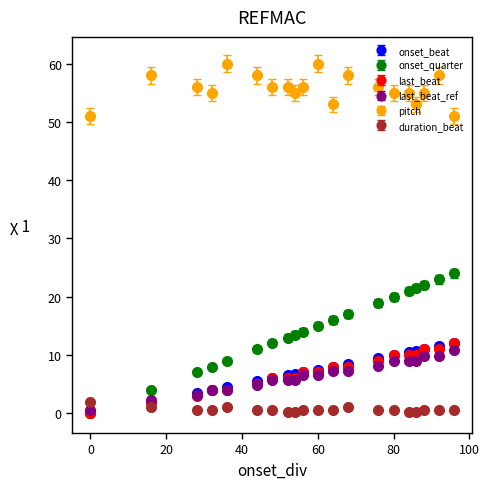

True or false: pitch and duration_beat cross at least once.

False